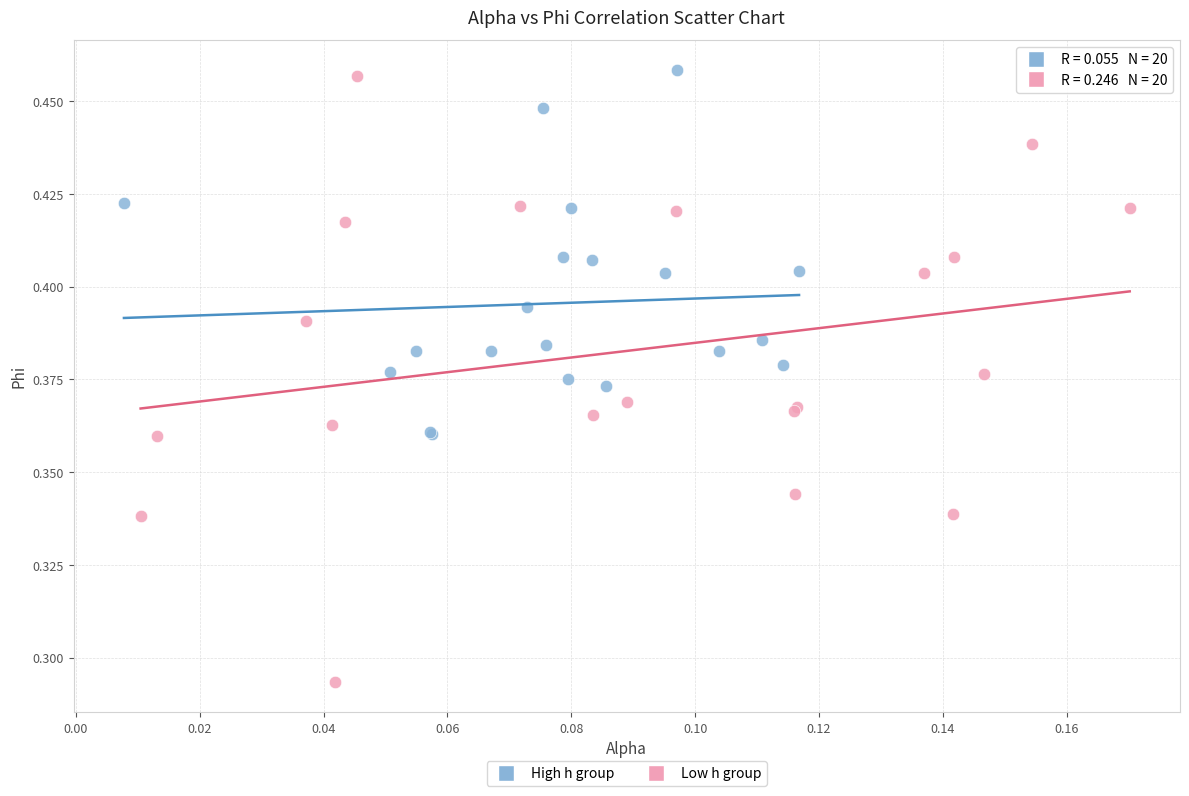

Which series has the largest Y range (max minus min)?

Low h group